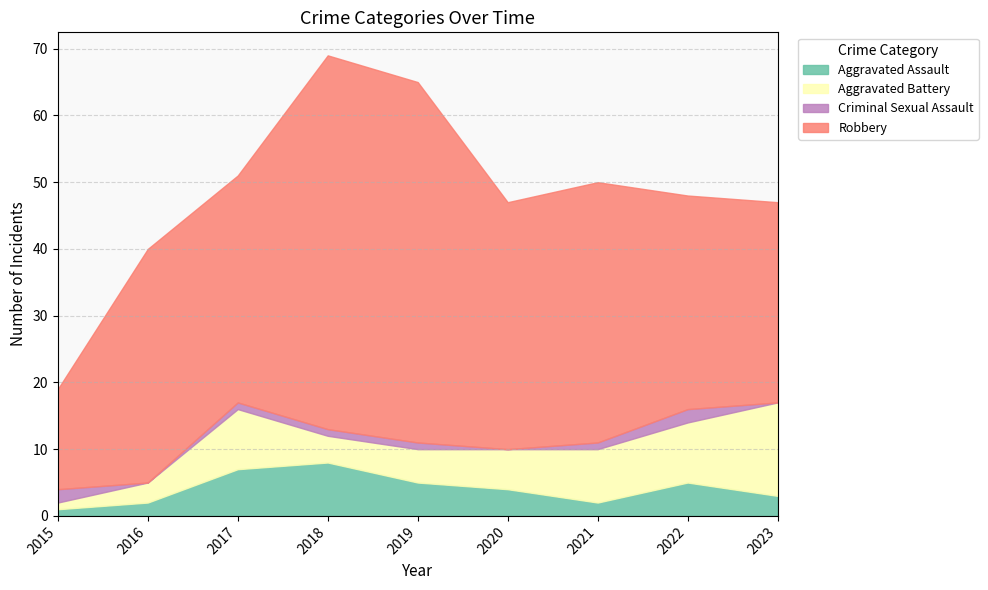

How many data points in Robbery are less than 35?

4